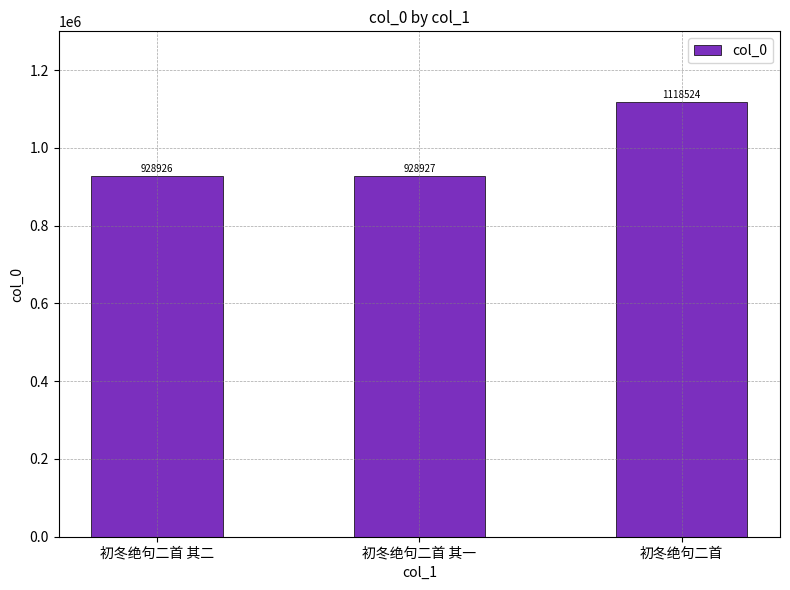

What value does the data have at 初冬绝句二首 其二, to the nearest 100?

928900